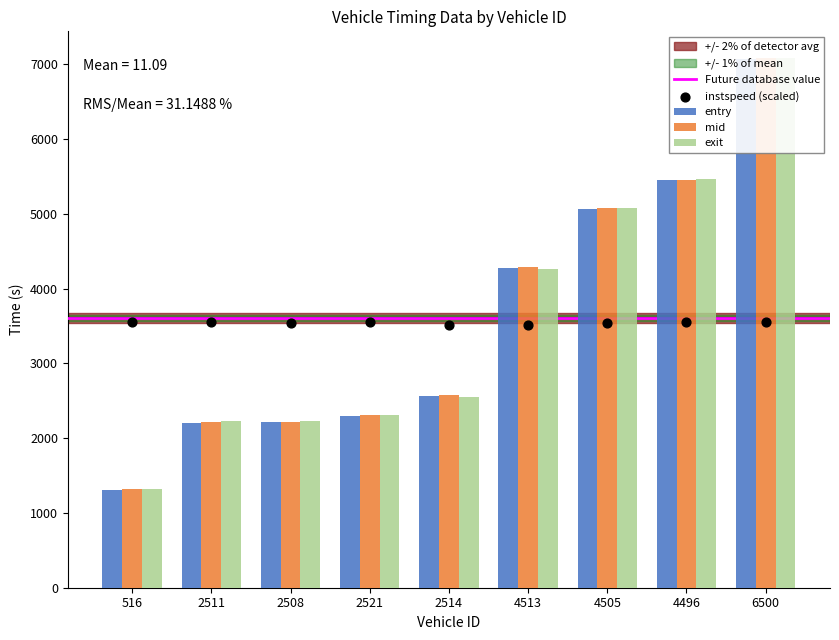

Which series has the widest spread of Y values?

entry